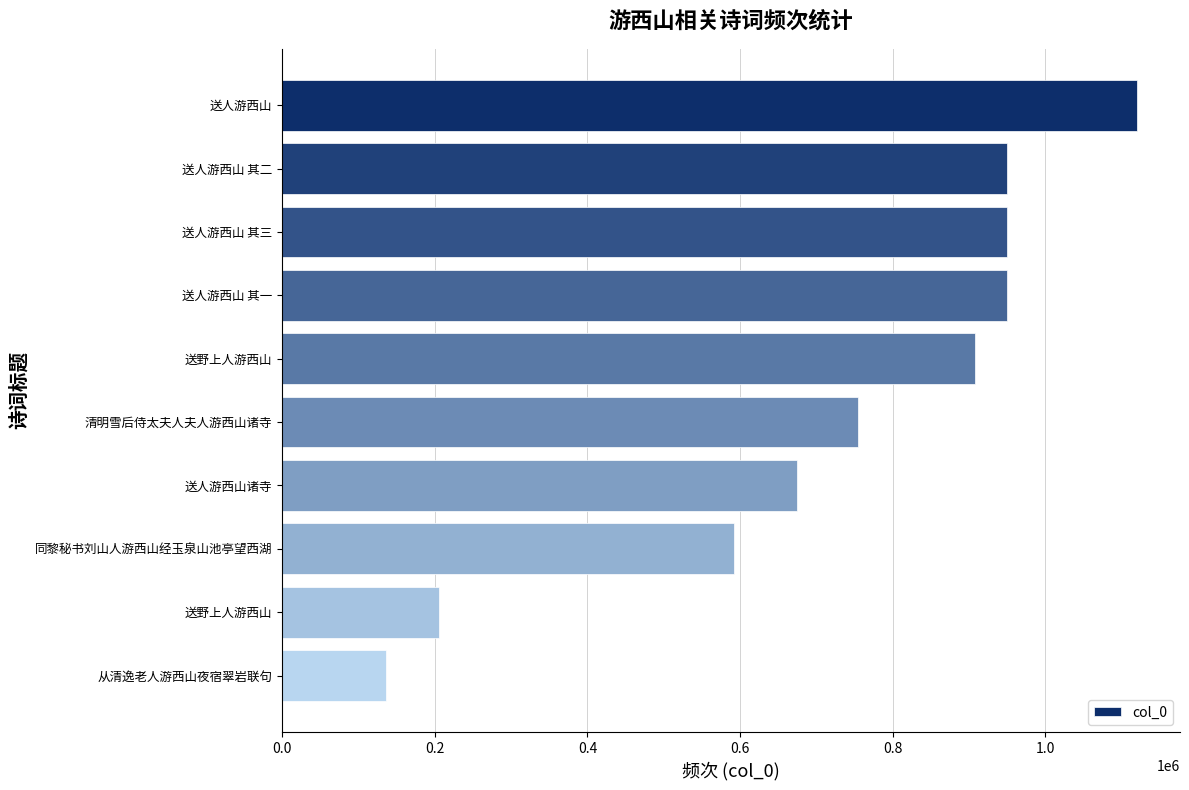

Are the bars horizontal?

Yes